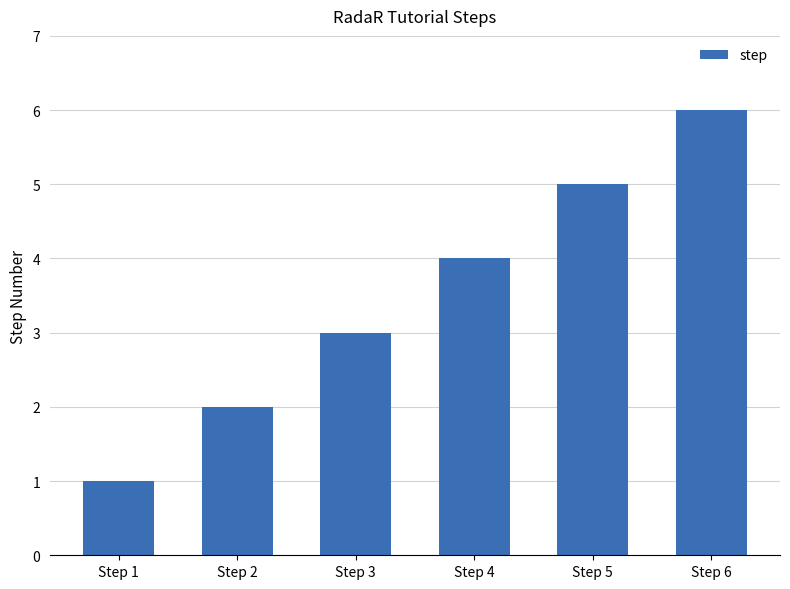

What is the difference between the second highest and second lowest values?

3